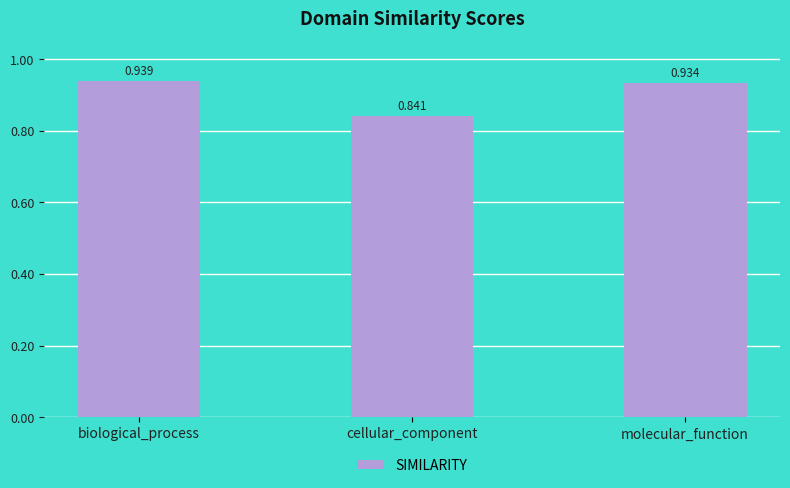

Between molecular_function and biological_process, which is larger?

biological_process